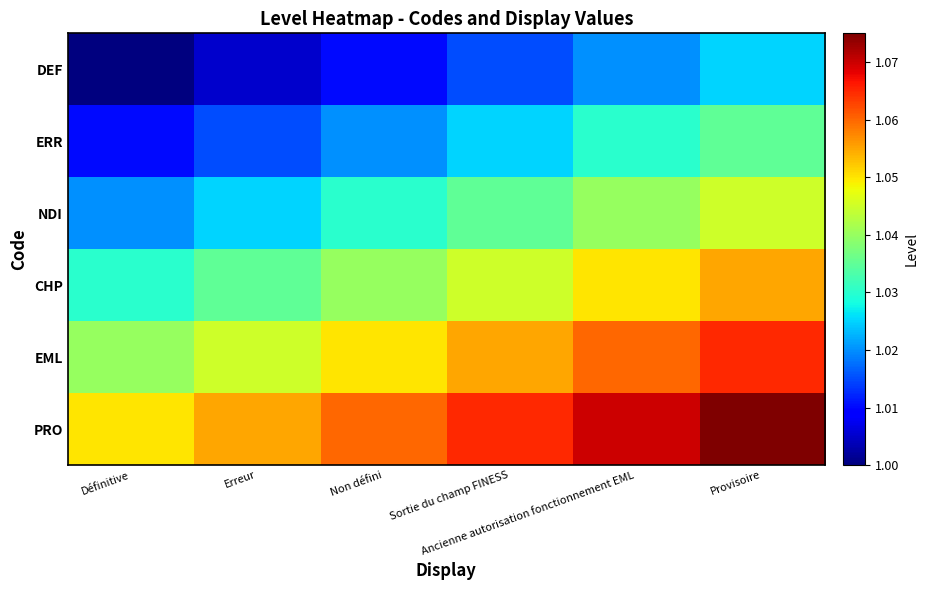

At how many categories does at least one series exceed 1?

6